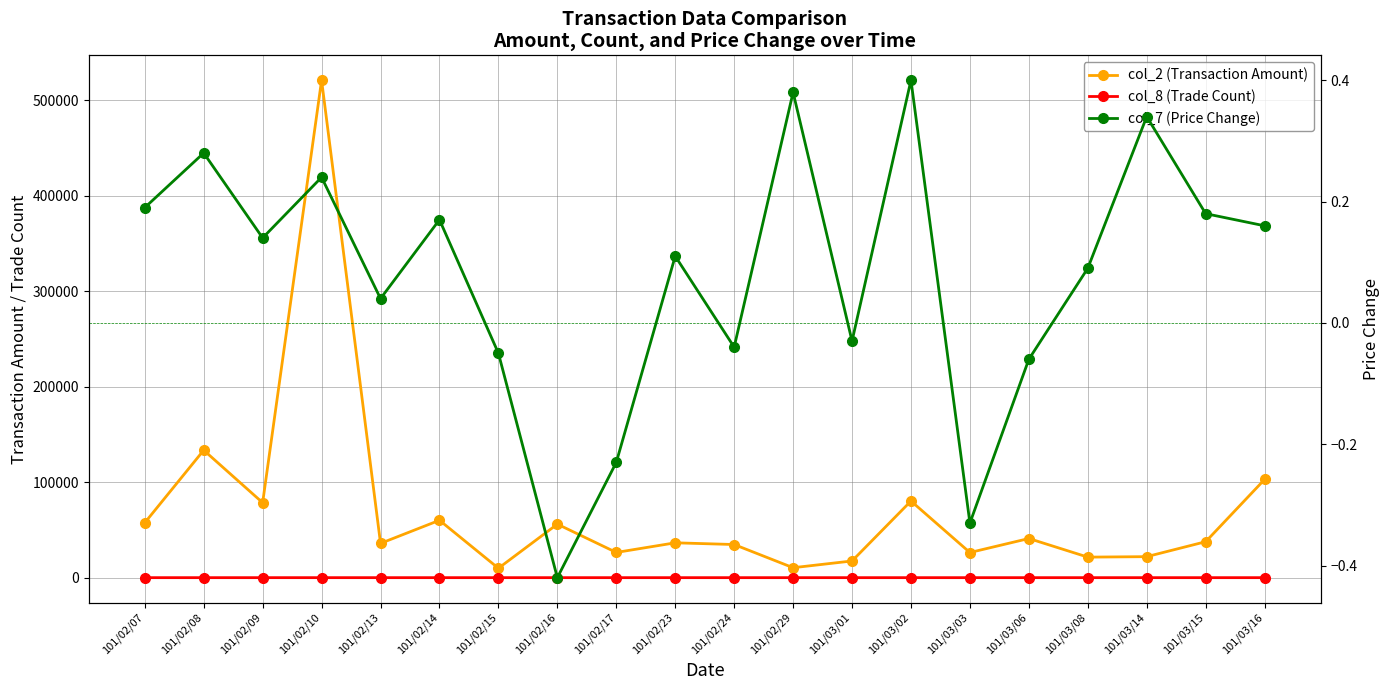

What are all the series names shown in the legend?

col_2 (Transaction Amount), col_8 (Trade Count), col_7 (Price Change)